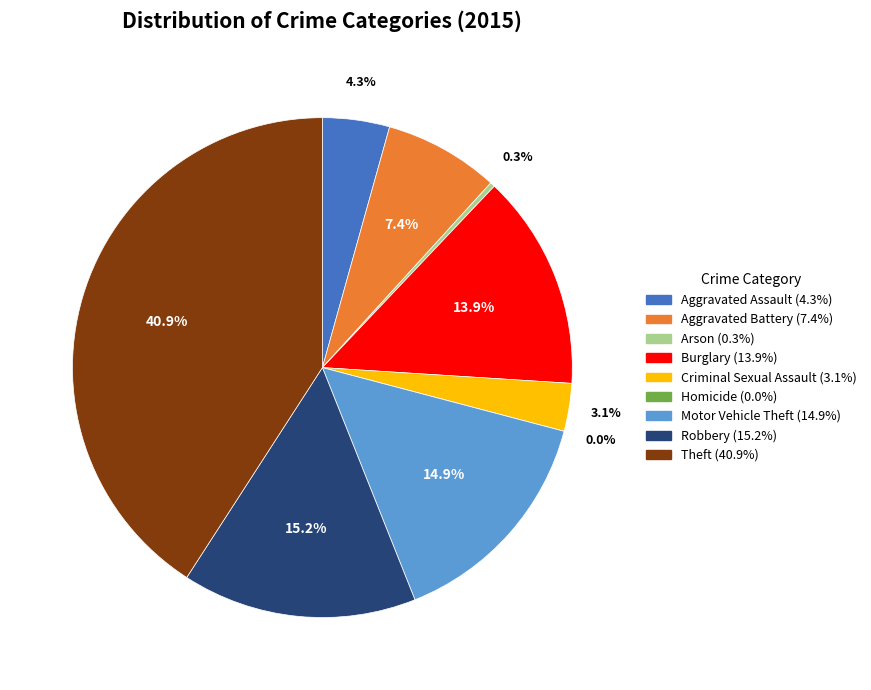

What is the smallest slice in the pie chart?

Homicide